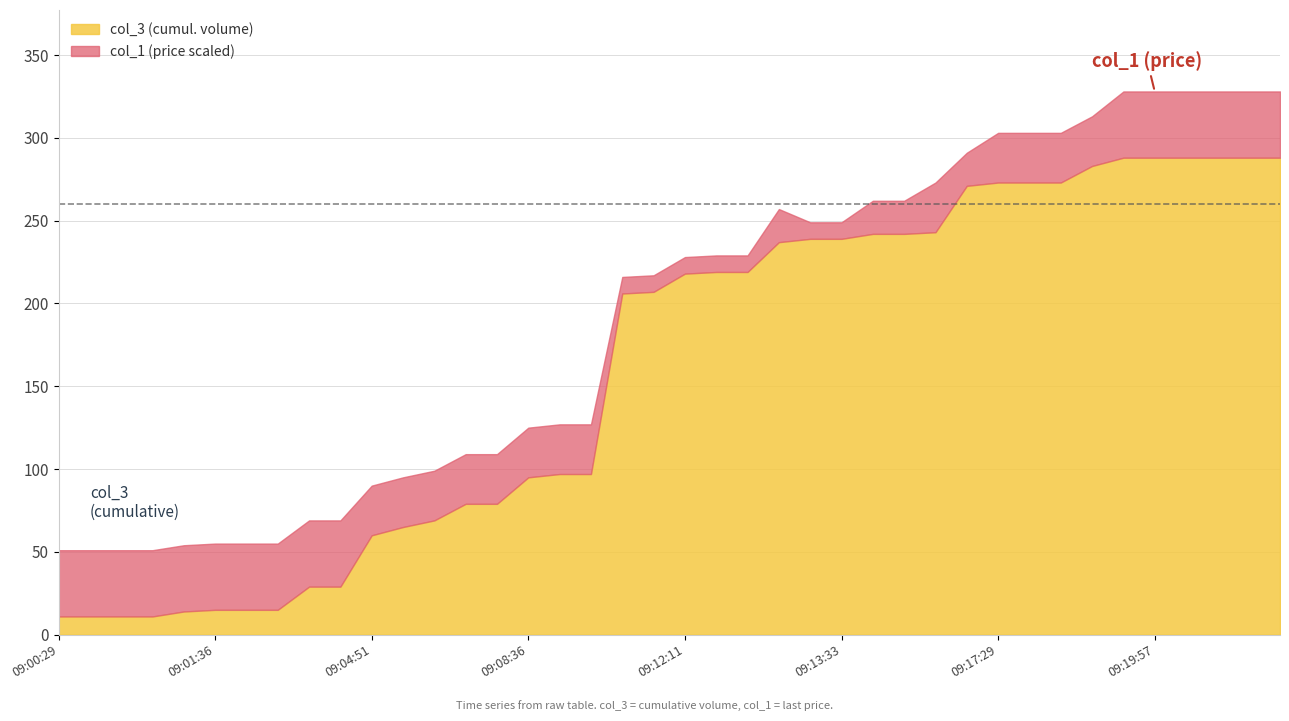

What position from the left is 09:12:11?

21